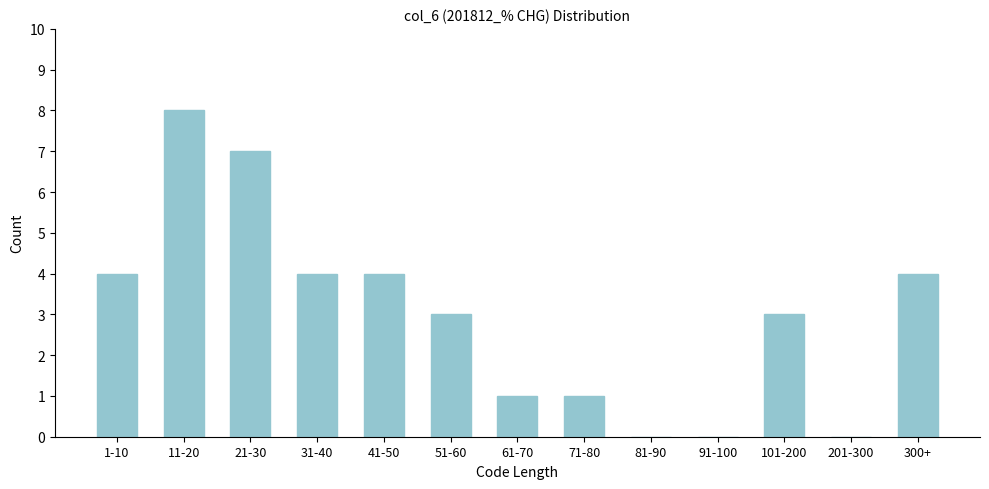

Reading left to right, what are all the values shown in this chart?

1-10=4	11-20=8	21-30=7	31-40=4	41-50=4	51-60=3	61-70=1	71-80=1	81-90=0	91-100=0	101-200=3	201-300=0	300+=4